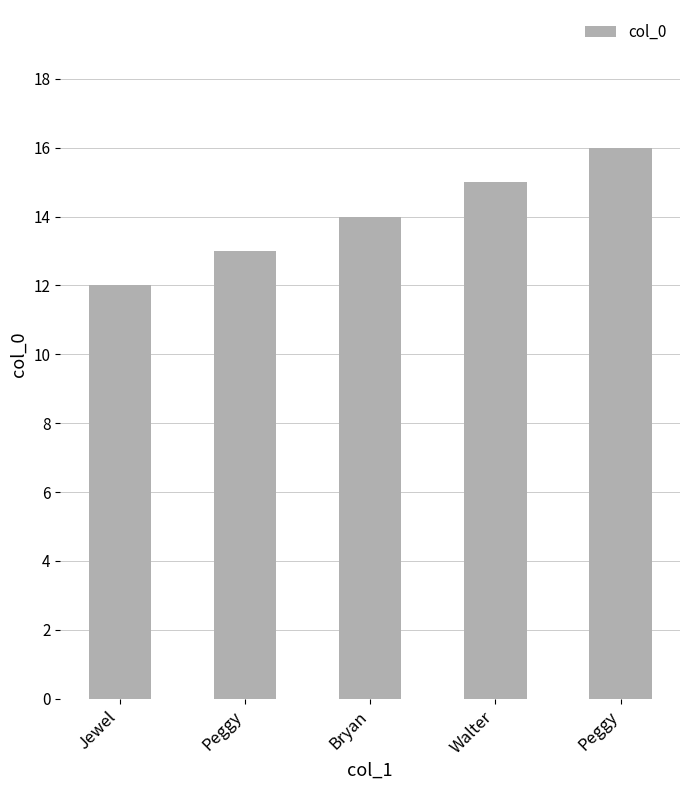

Count the number of categories in the chart.

5